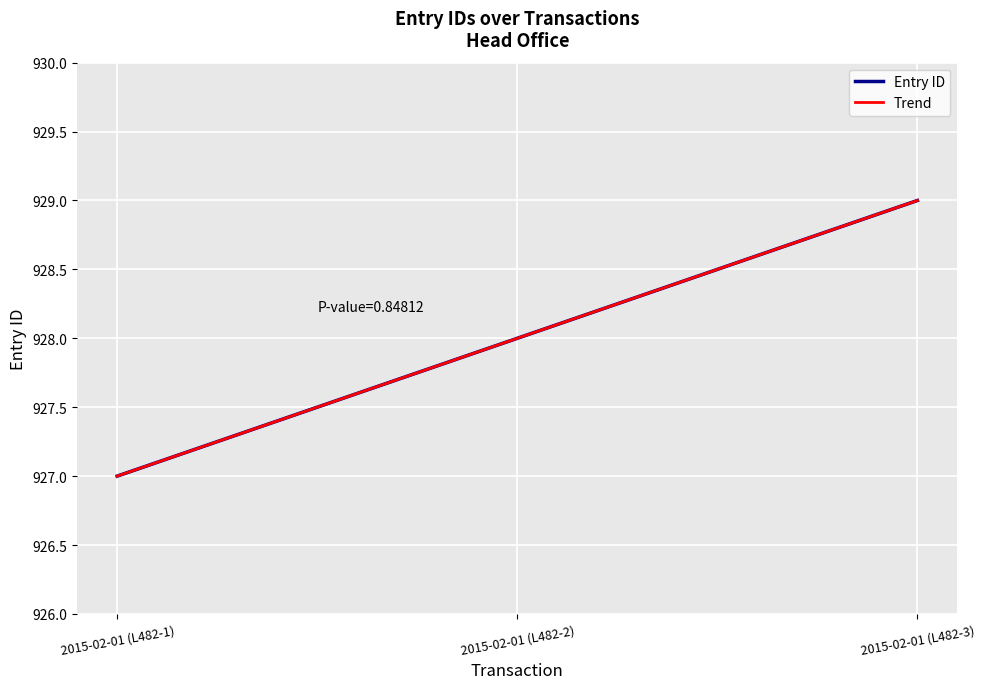

What is the average value?

928